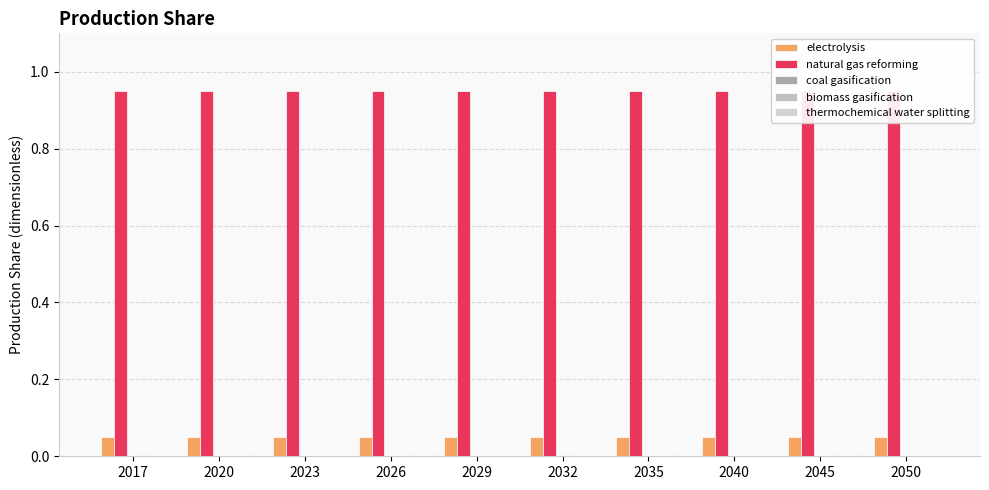

Reading left to right, what are all the values shown in this chart?

electrolysis: 2017=0.1	2020=0.1	2023=0.1	2026=0.1	2029=0.1	2032=0.1	2035=0.1	2040=0.1	2045=0.1	2050=0.1
natural gas reforming: 2017=0.9	2020=0.9	2023=0.9	2026=0.9	2029=0.9	2032=0.9	2035=0.9	2040=0.9	2045=0.9	2050=0.9
coal gasification: 2017=0.0	2020=0.0	2023=0.0	2026=0.0	2029=0.0	2032=0.0	2035=0.0	2040=0.0	2045=0.0	2050=0.0
biomass gasification: 2017=0.0	2020=0.0	2023=0.0	2026=0.0	2029=0.0	2032=0.0	2035=0.0	2040=0.0	2045=0.0	2050=0.0
thermochemical water splitting: 2017=0.0	2020=0.0	2023=0.0	2026=0.0	2029=0.0	2032=0.0	2035=0.0	2040=0.0	2045=0.0	2050=0.0